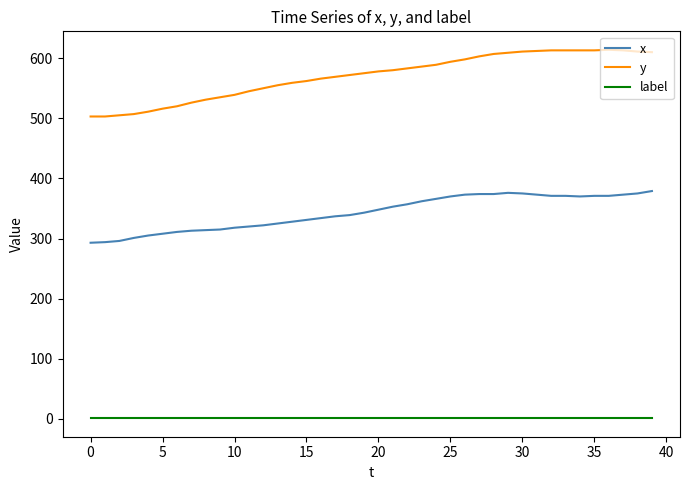

True or false: y and label intersect in this chart.

False